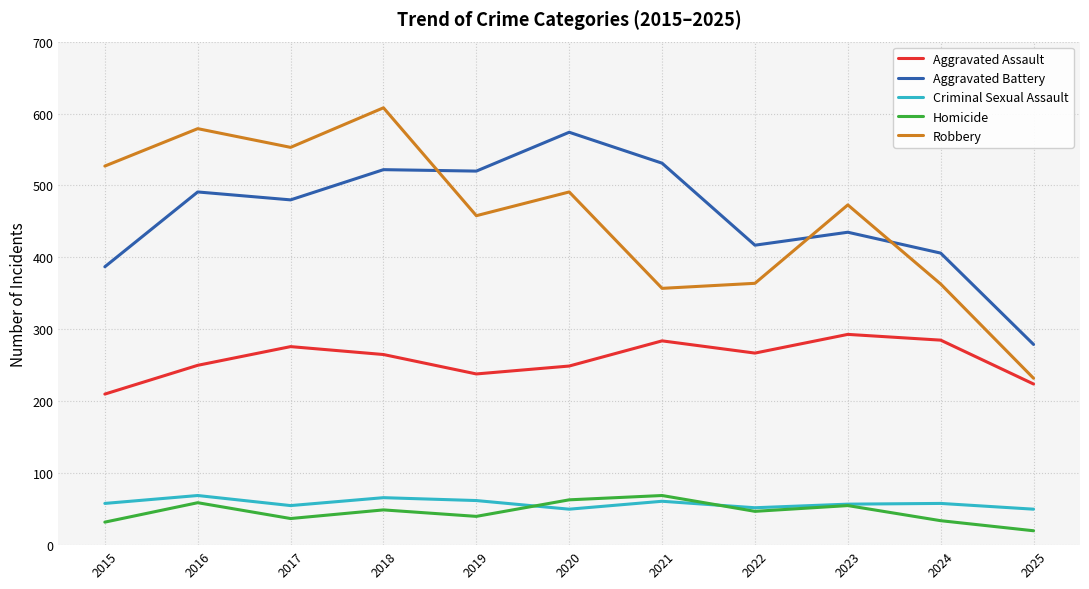

Read the Homicide value at 2024, to the nearest 10.

30